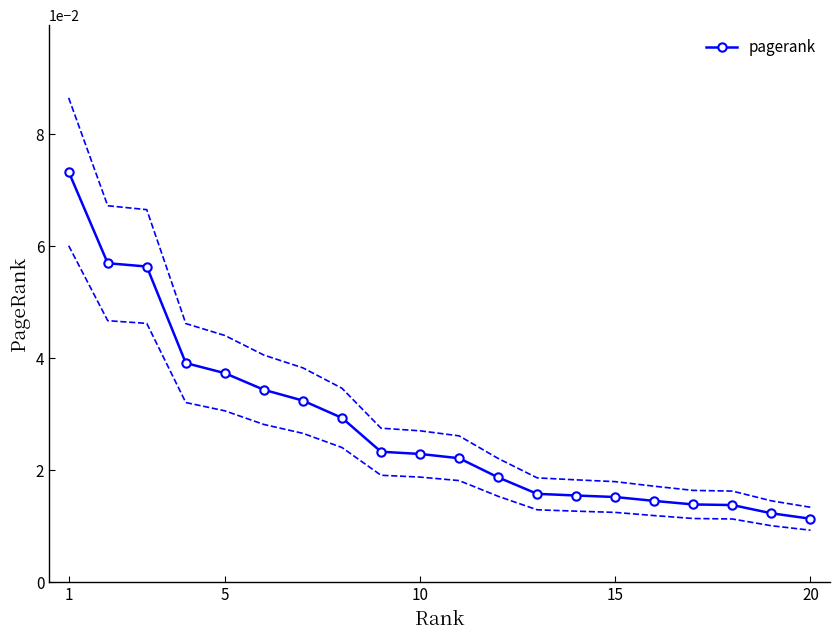

The chart shows a value of 0.0 at 20. True or false?

False